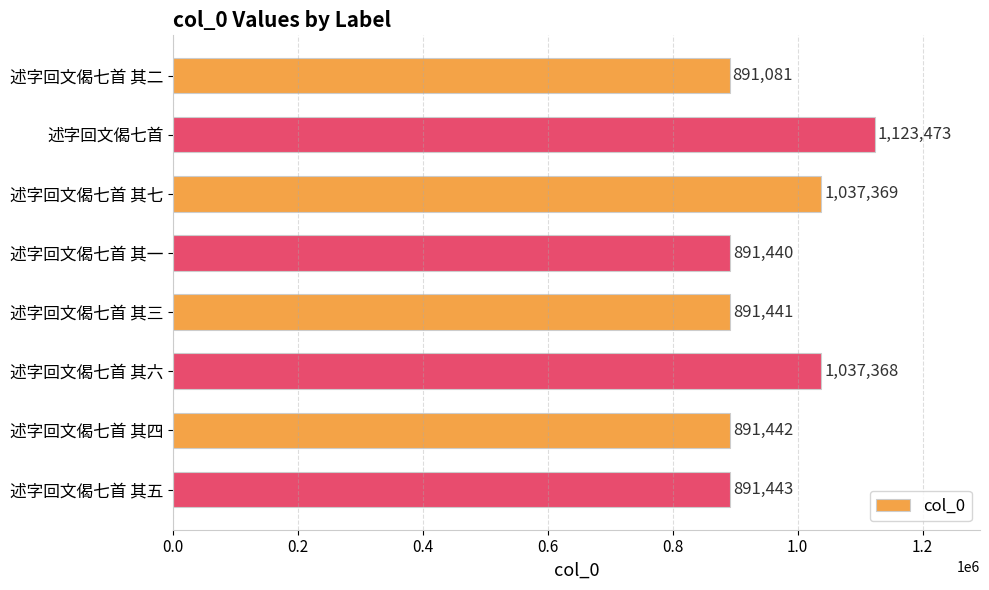

Reading top to bottom, list all the values displayed in this chart.

述字回文偈七首 其二=891081	述字回文偈七首=1123473	述字回文偈七首 其七=1037369	述字回文偈七首 其一=891440	述字回文偈七首 其三=891441	述字回文偈七首 其六=1037368	述字回文偈七首 其四=891442	述字回文偈七首 其五=891443